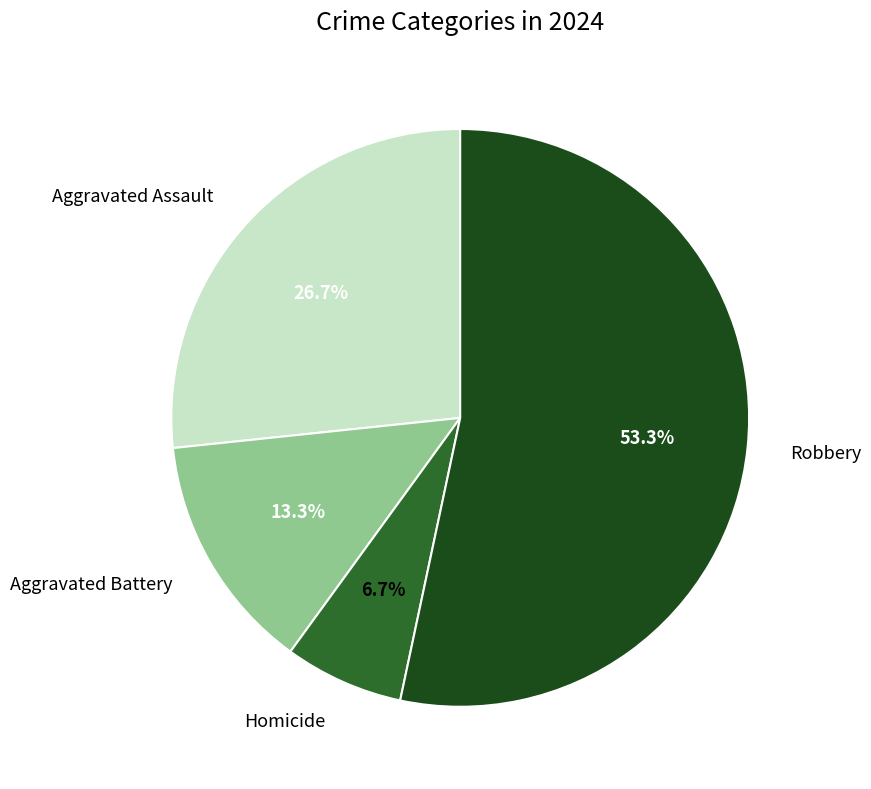

Is there any slice that represents more than half of the pie?

Yes